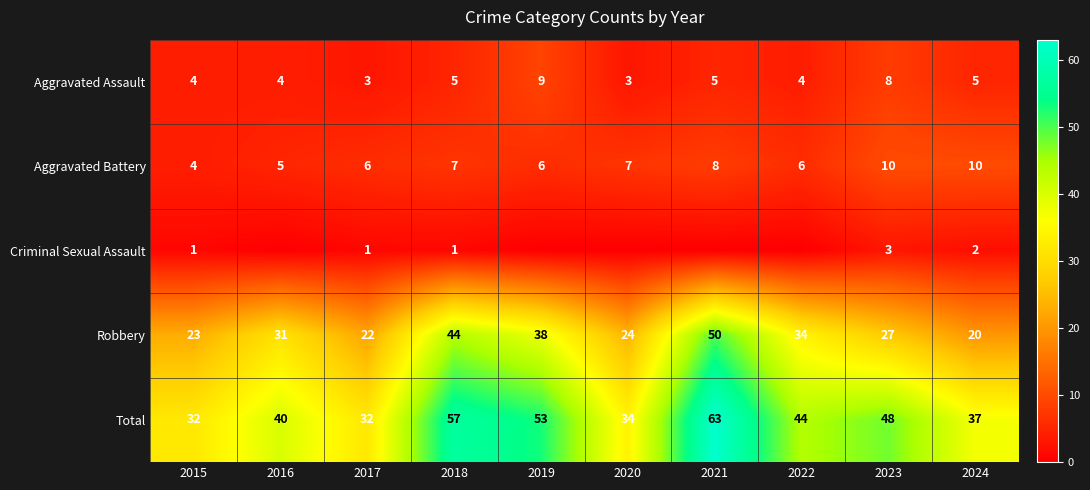

What value does the Aggravated Battery series have at 2022?

6